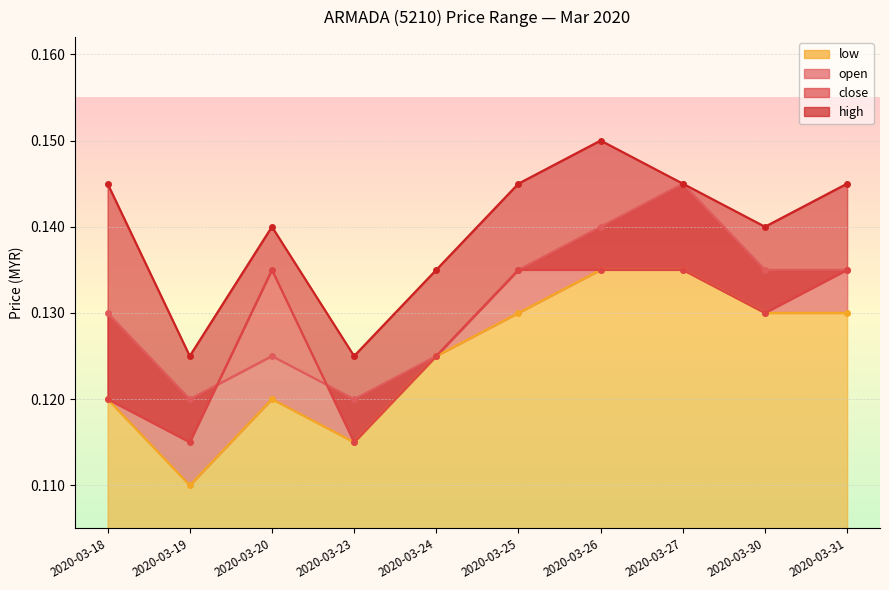

How many data points does each series have?

10